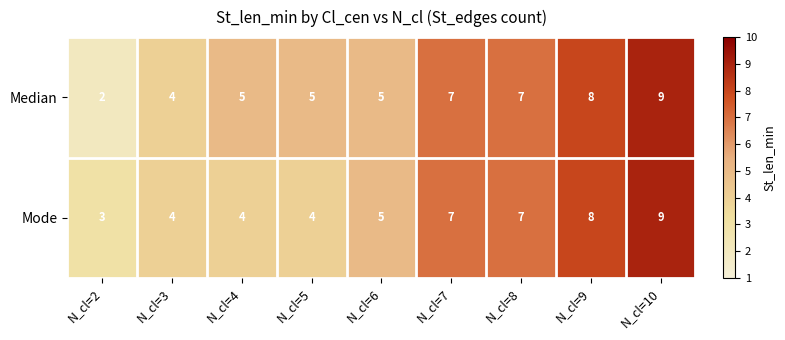

At N_cl=4, list the series in order from smallest to largest.

Mode, Median